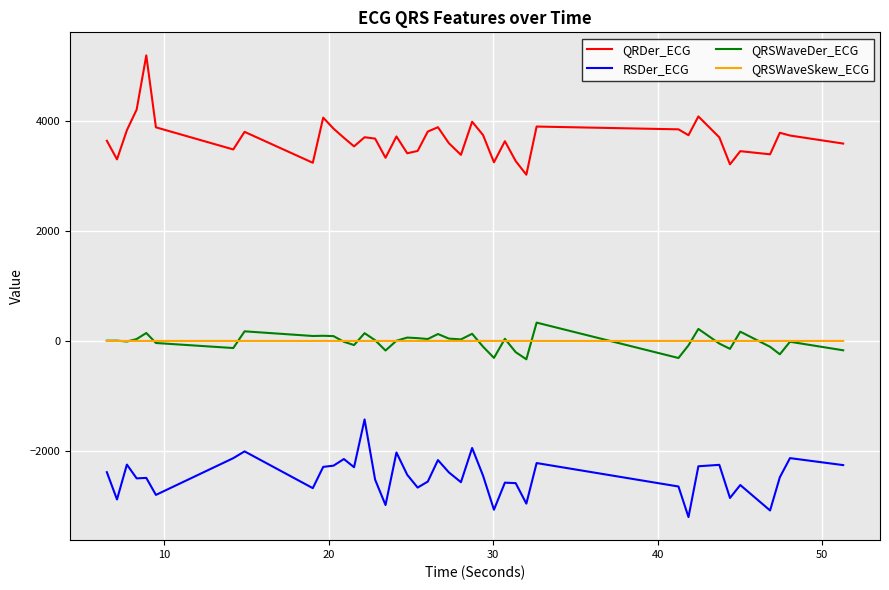

True or false: RSDer_ECG and QRSWaveSkew_ECG cross at least once.

False